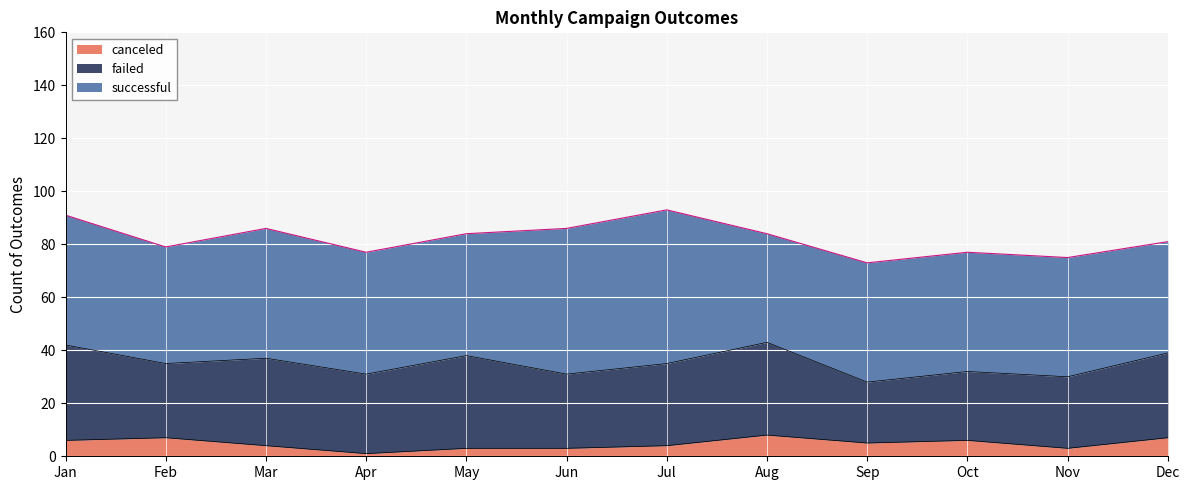

Read the successful value at Mar.

49